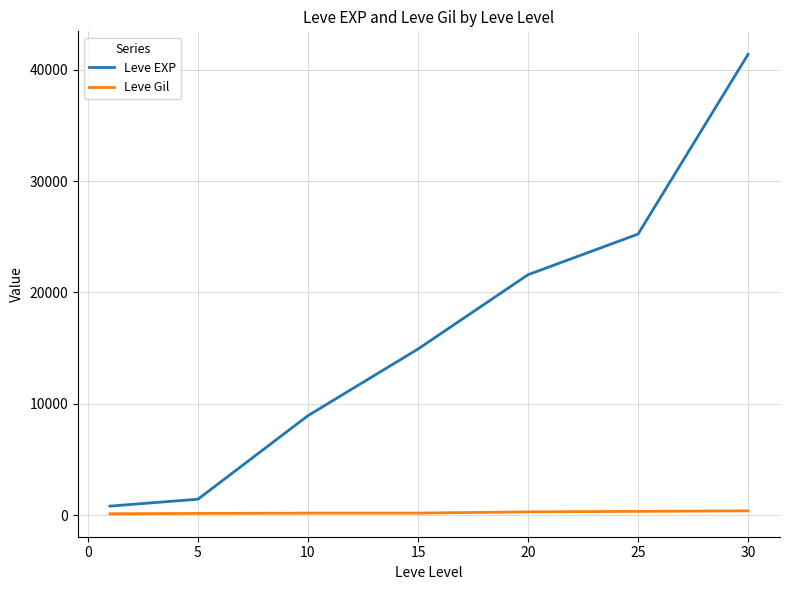

Which series has the largest total across all categories?

Leve EXP